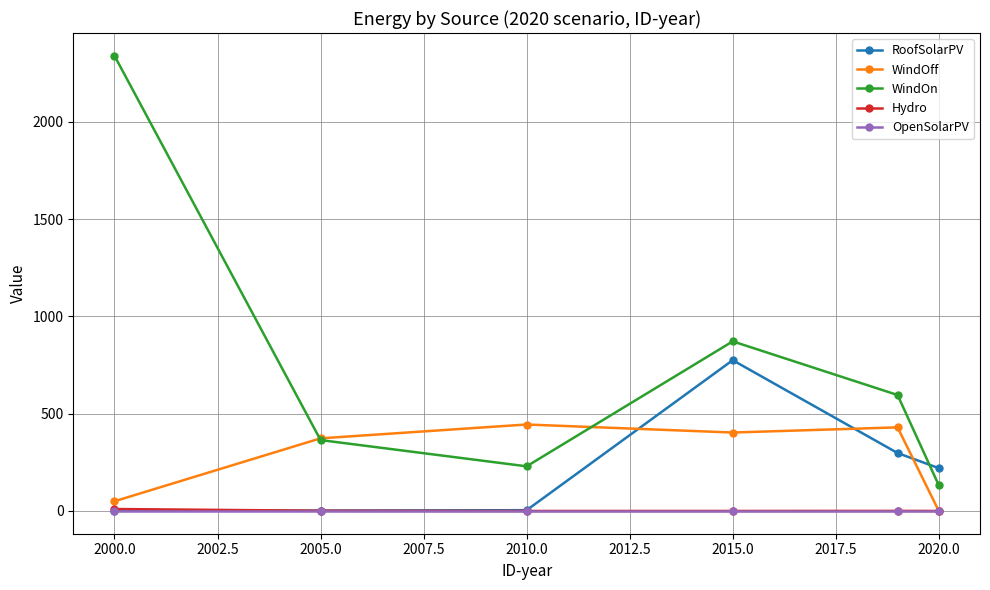

What is the highest value of the WindOn series?

2340.1